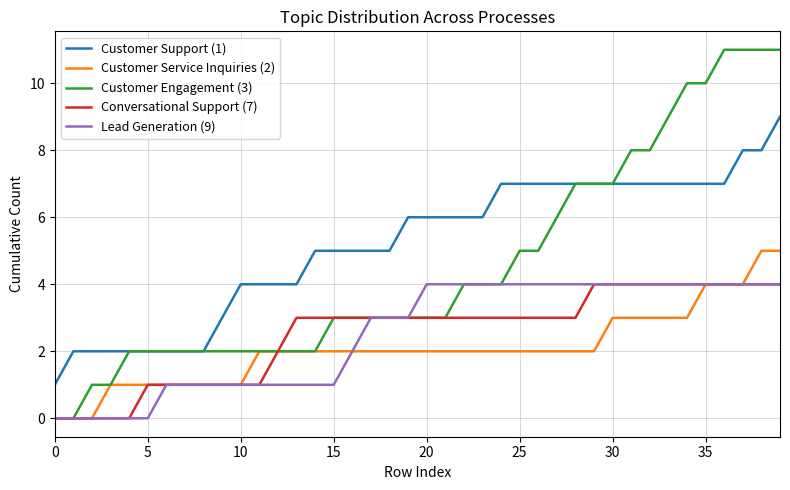

What is the highest value of the Customer Support (1) series?

9